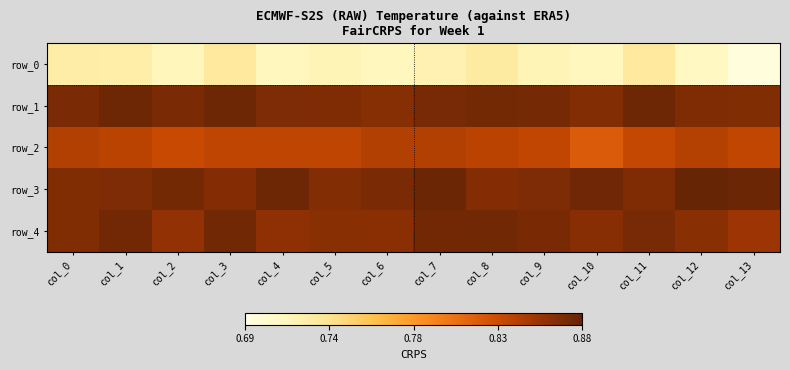

Rank the categories by row_0 value from lowest to highest.

col_13, col_12, col_6, col_10, col_4, col_2, col_9, col_5, col_7, col_1, col_0, col_8, col_11, col_3